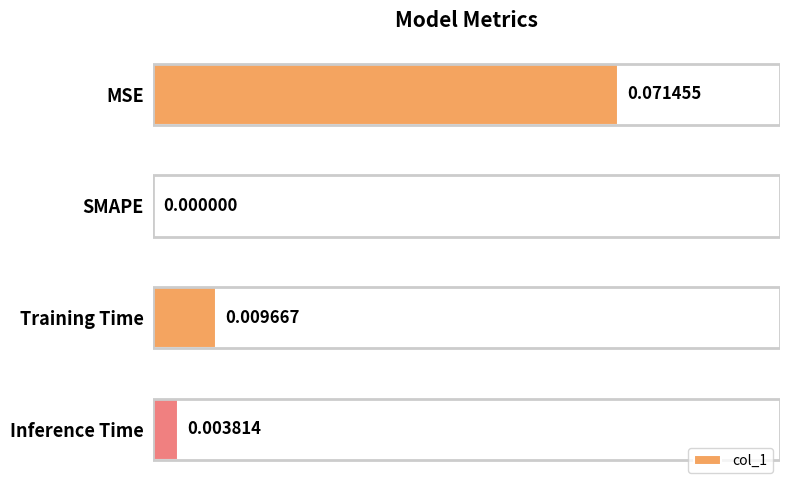

Between SMAPE and MSE, which is larger?

MSE